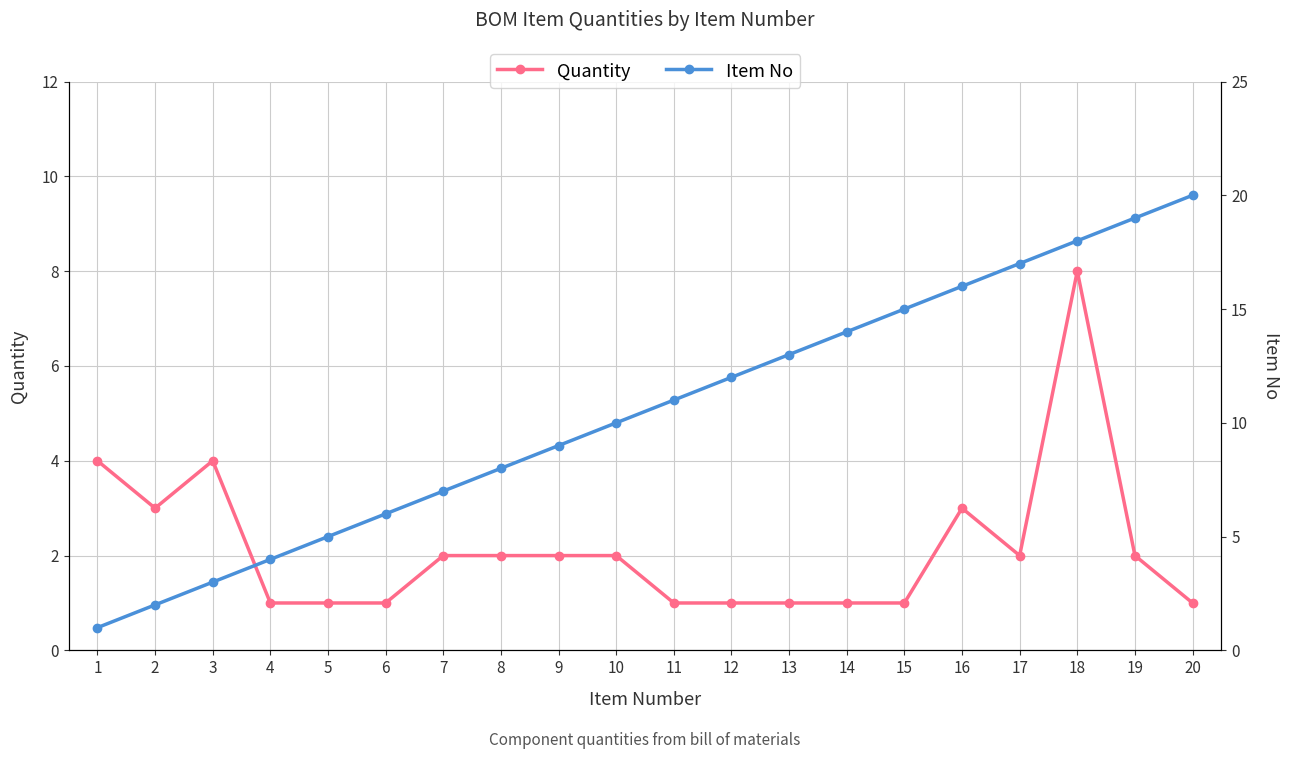

Which series changed the most between 7 and 8?

Item No